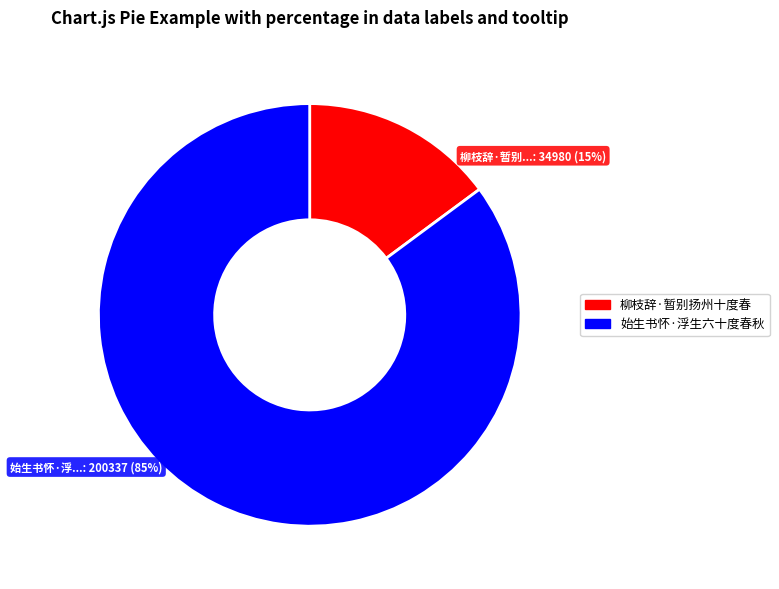

Which slice is the largest?

始生书怀·浮生六十度春秋